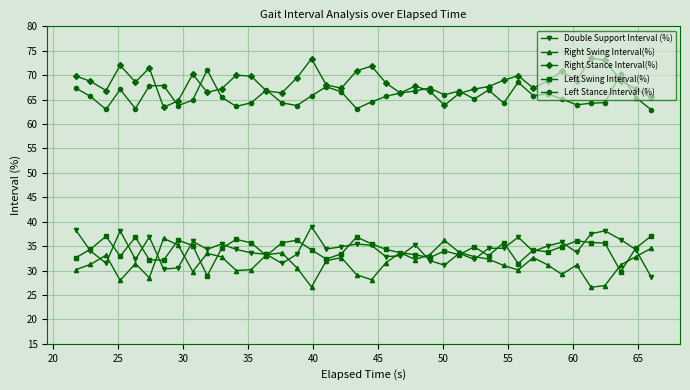

True or false: Left Stance Interval (%) has more than 1 interior local peaks.

True